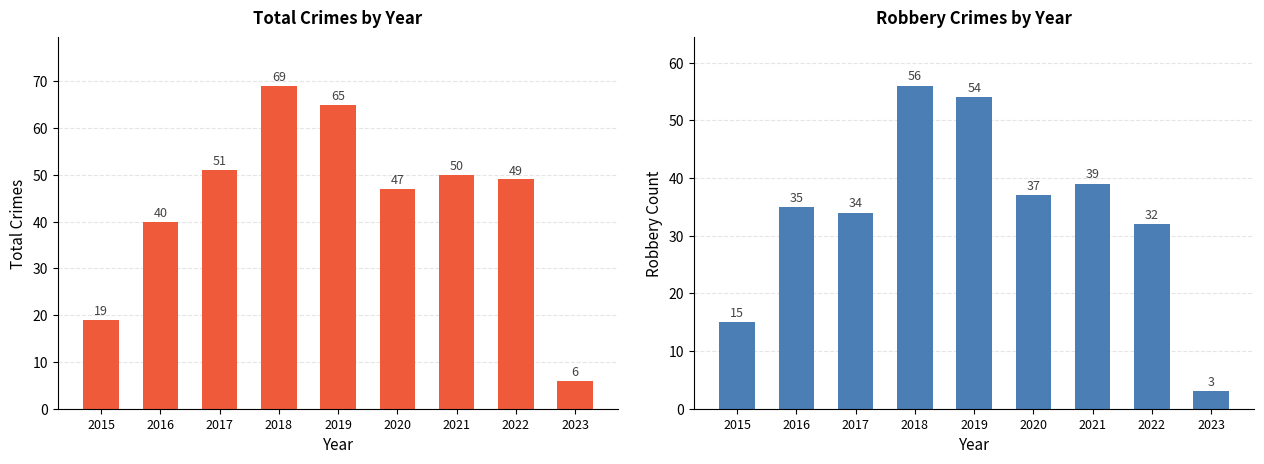

What is the difference between the maximum and minimum values in the Robbery series?

53